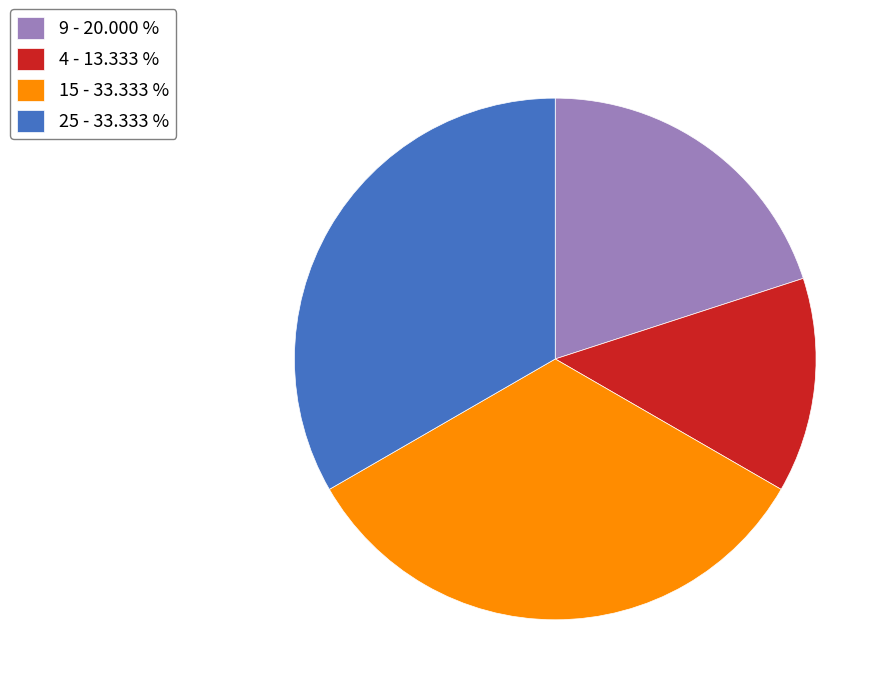

The 4 slice represents 13% of the pie. True or false?

True